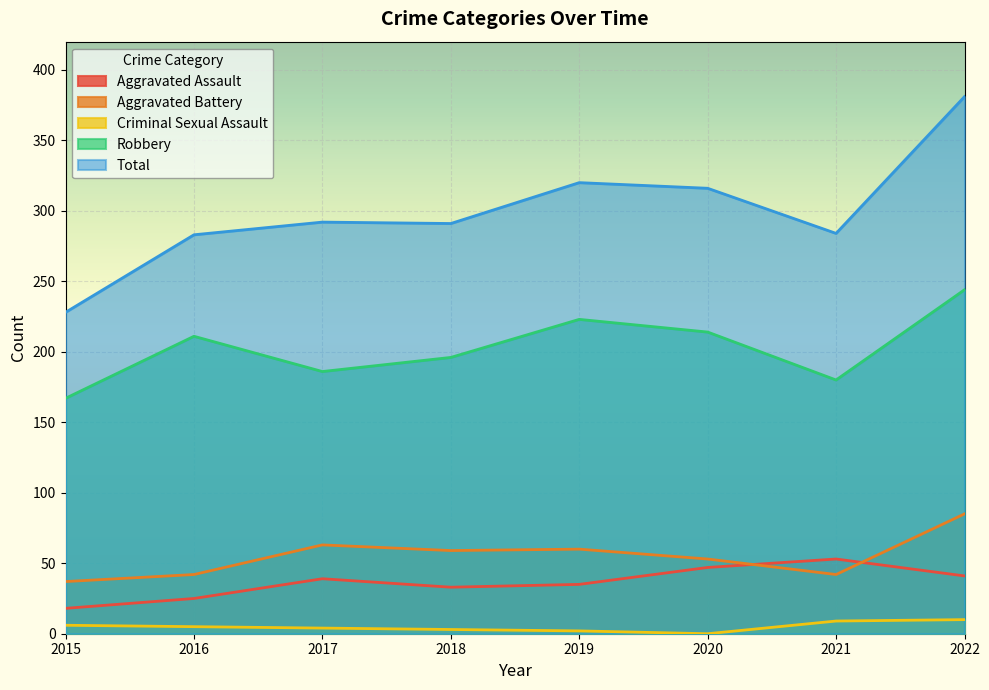

At 2017, list the series in order from smallest to largest.

Criminal Sexual Assault, Aggravated Assault, Aggravated Battery, Robbery, Total